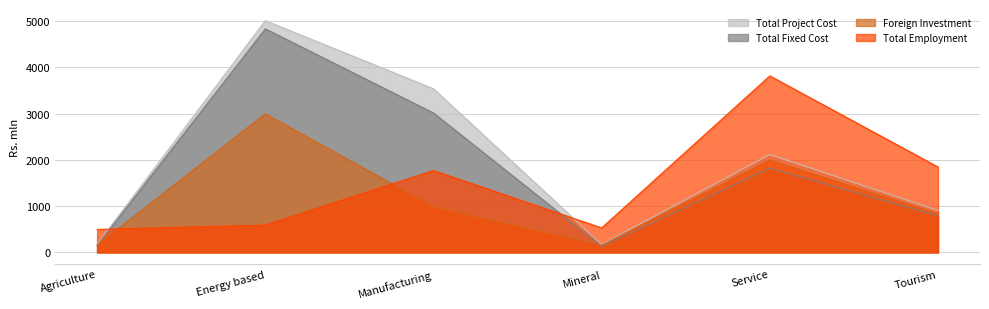

Rank the categories by Foreign Investment value from lowest to highest.

Mineral, Agriculture, Tourism, Manufacturing, Service, Energy based